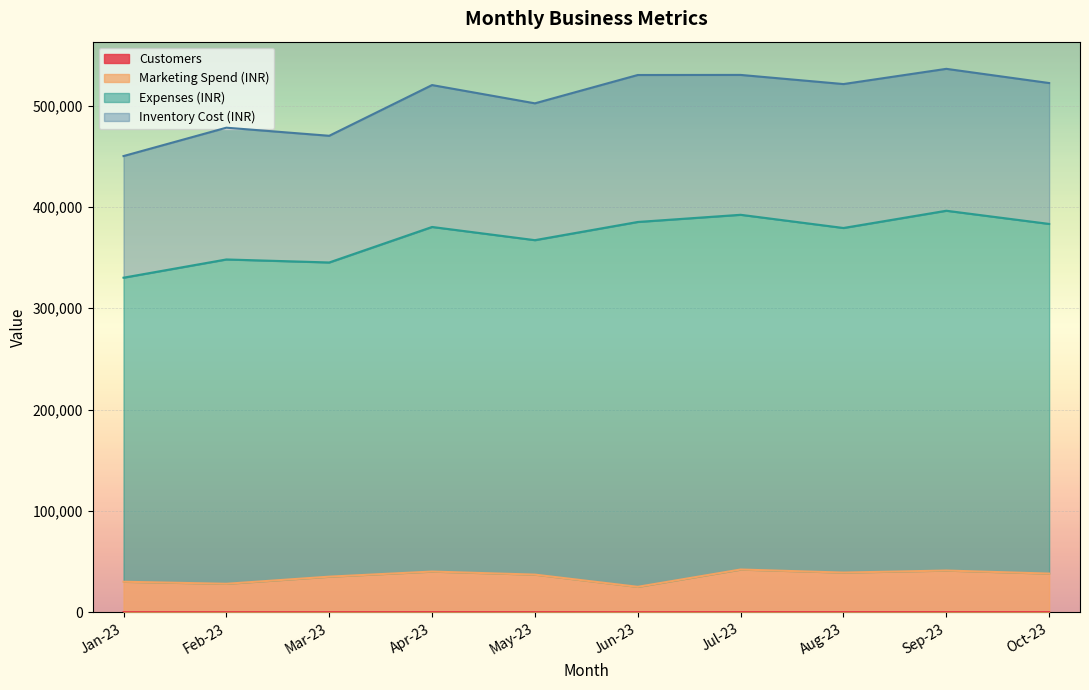

List the labels in order of Customers value, smallest first.

Jun-23, Feb-23, Jan-23, Mar-23, May-23, Aug-23, Oct-23, Apr-23, Sep-23, Jul-23